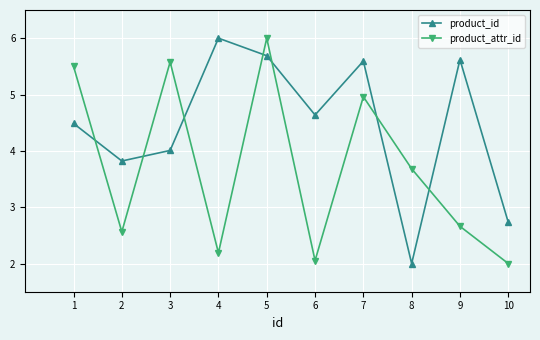

At how many categories does at least one series exceed 2?

10